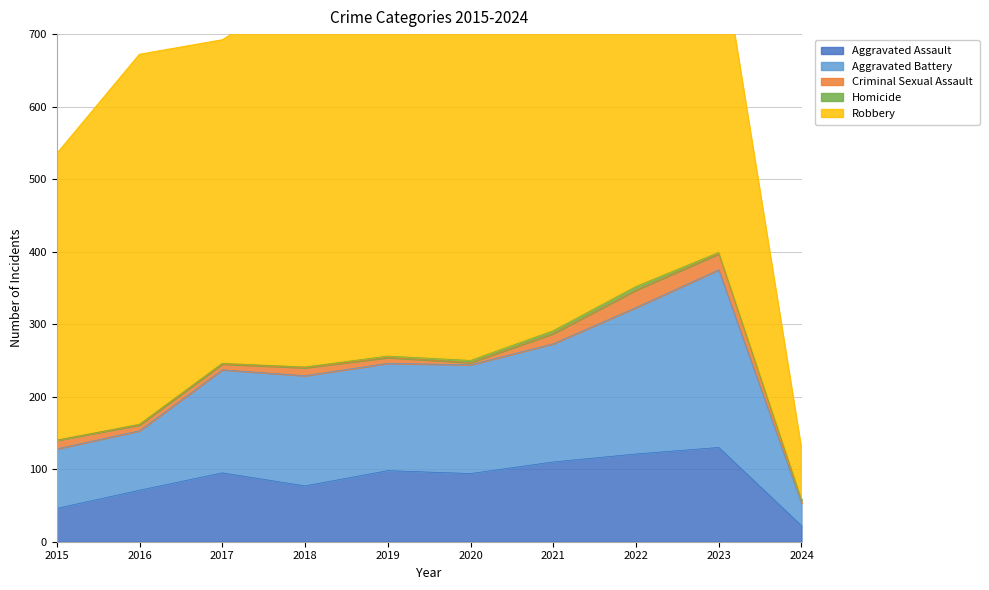

True or false: Homicide and Aggravated Battery intersect in this chart.

False